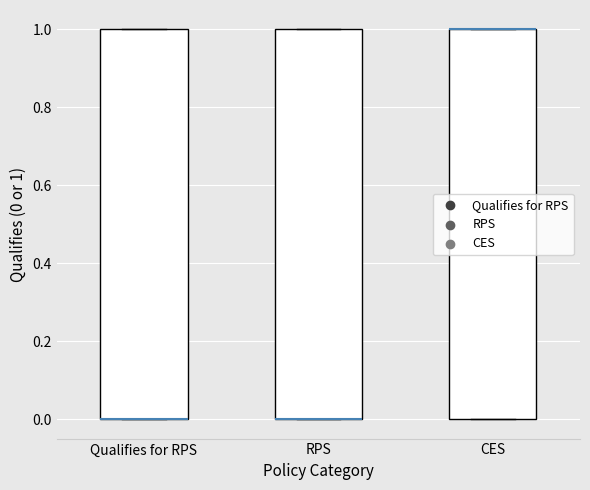

Reading left to right, read every box against the y-axis: the position of its median line, the range the box covers, and the ends of its whiskers. The values are not printed on the chart, so give them approximately, as read against the axis.

Qualifies for RPS: median 0 (drawn on the box's lower edge), box 0 to 1, whiskers 0 to 1
RPS: median 0 (drawn on the box's lower edge), box 0 to 1, whiskers 0 to 1
CES: median 1 (drawn on the box's upper edge), box 0 to 1, whiskers 0 to 1